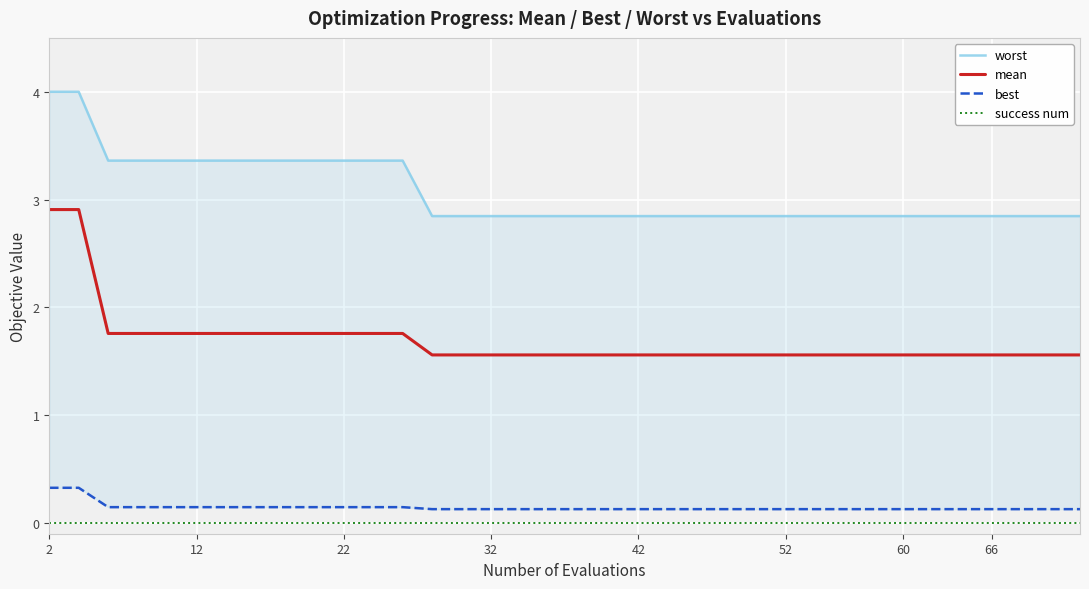

True or false: success num and mean cross at least once.

False